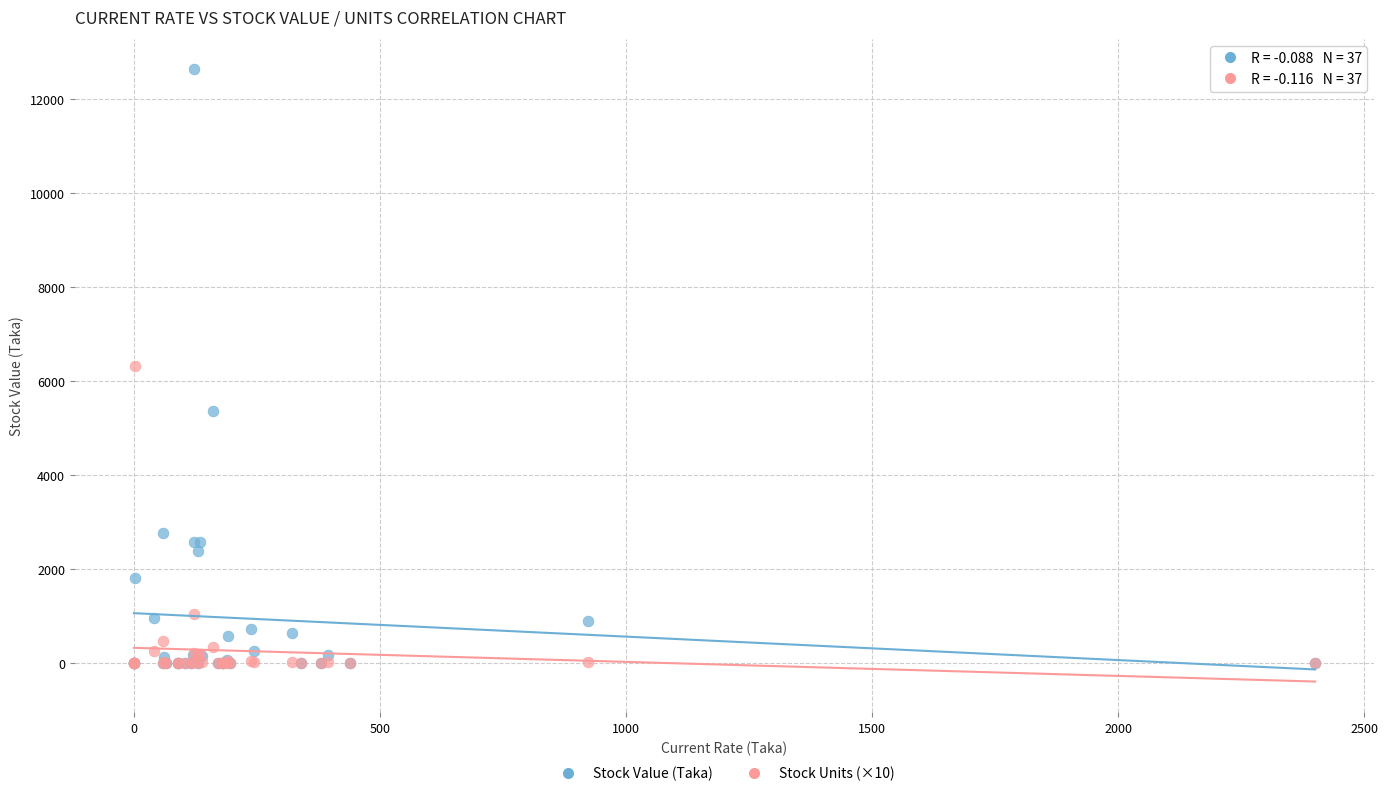

What are all the series names shown in the legend?

Stock Value (Taka), Stock Units (×10)